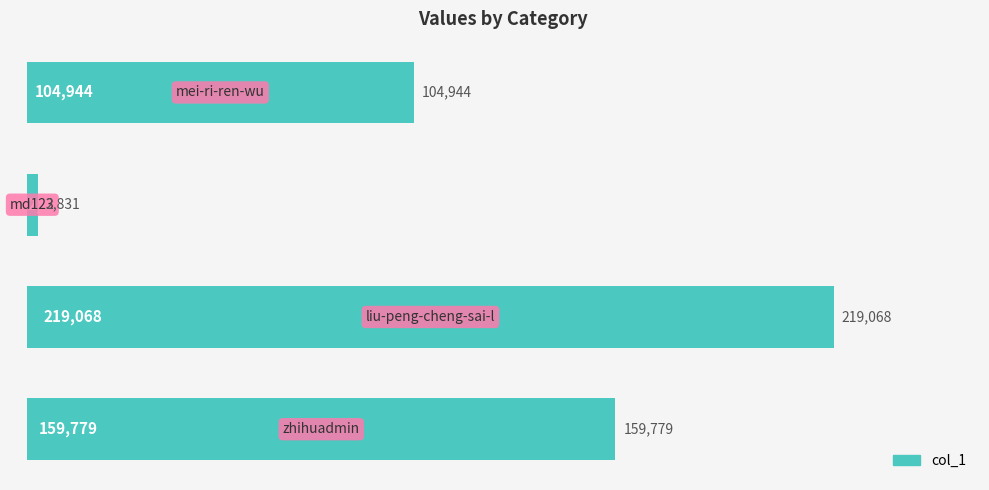

What is the minimum value shown in the chart?

2831